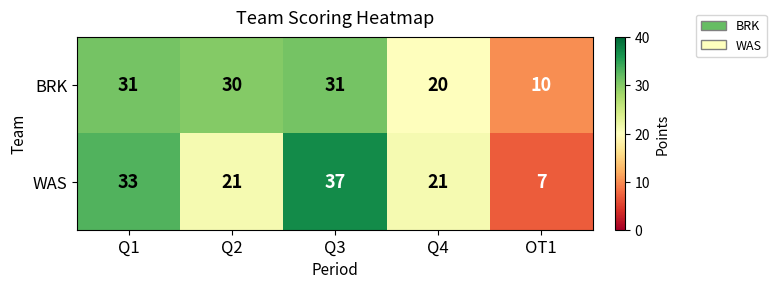

What is the total value across all series at OT1?

17